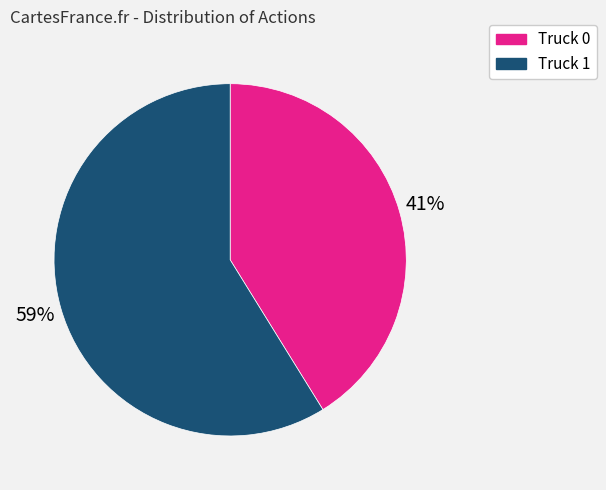

How many segments does this pie chart have?

2